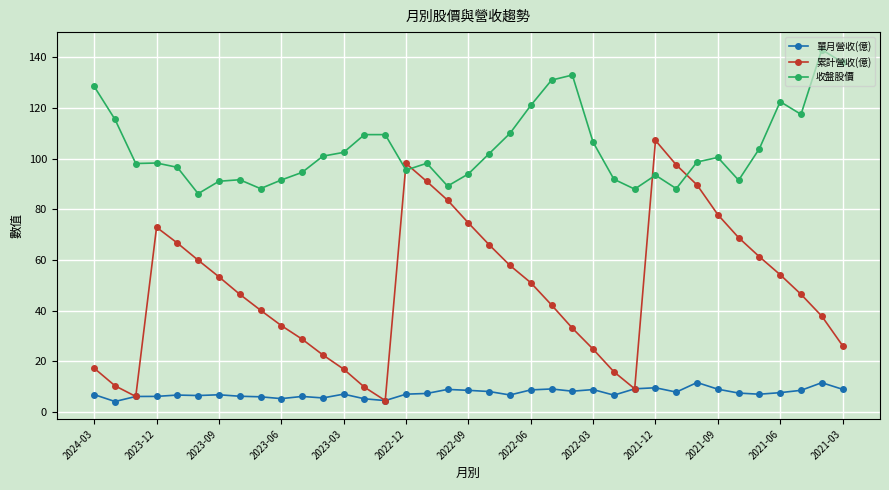

Which series has the largest total across all categories?

收盤股價